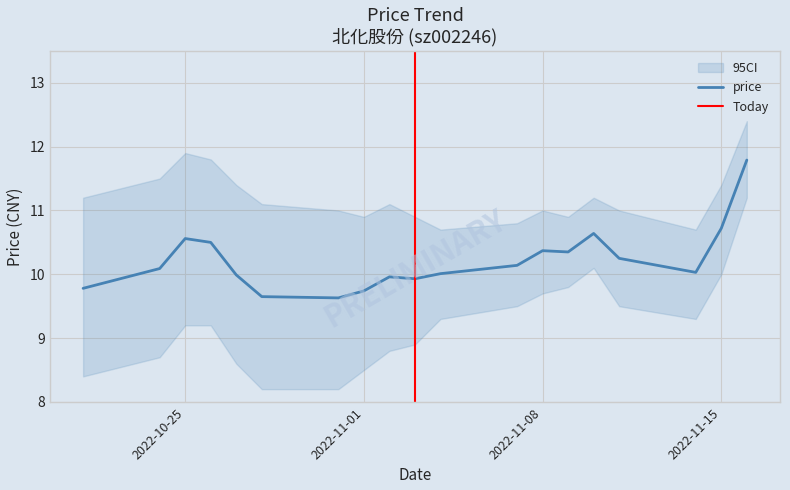

Reading left to right, transcribe all the data shown in this chart.

9.8	10.1	10.6	10.5	10.0	9.7	9.6	9.7	10.0	9.9	10.0	10.1	10.4	10.3	10.6	10.2	10.0	10.7	11.8